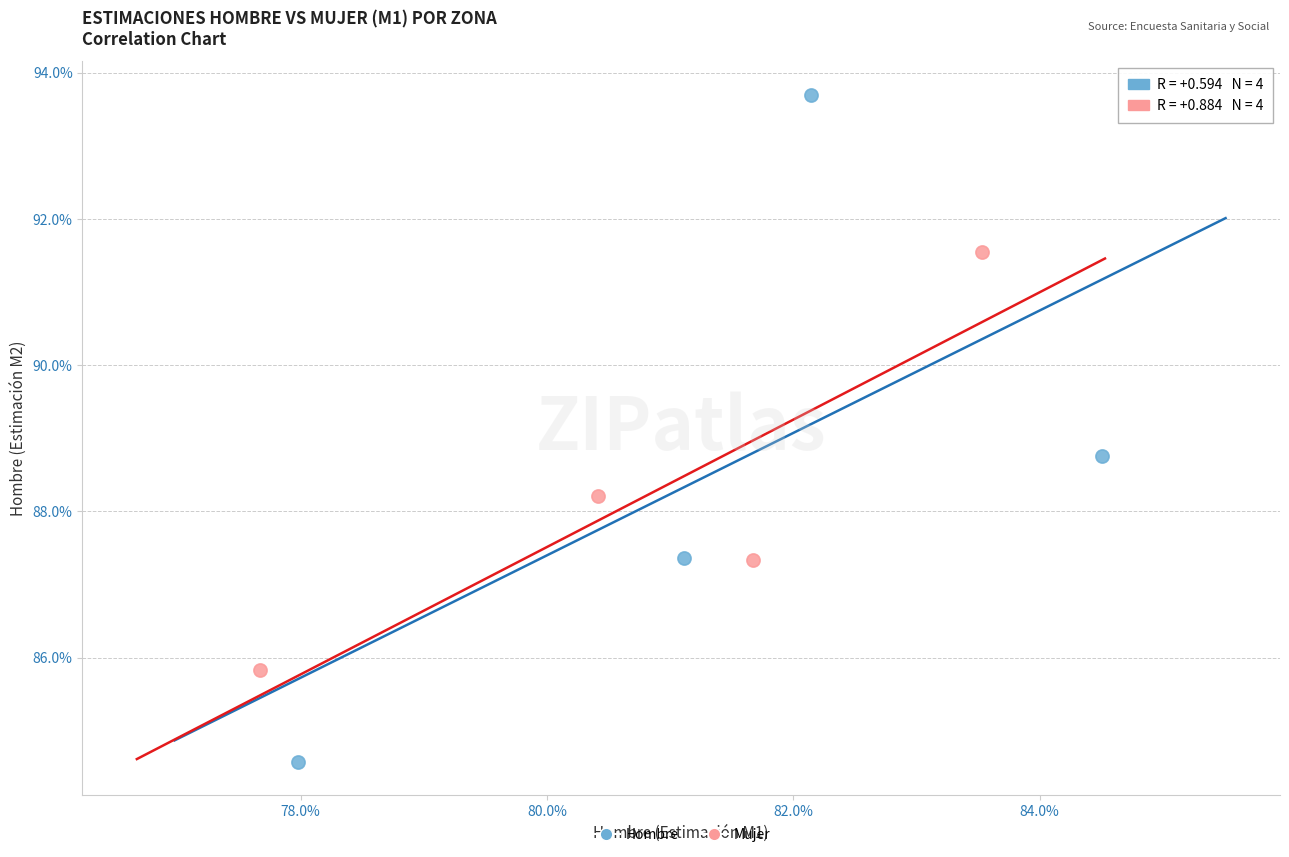

Which series contains the lowest Y value?

Hombre